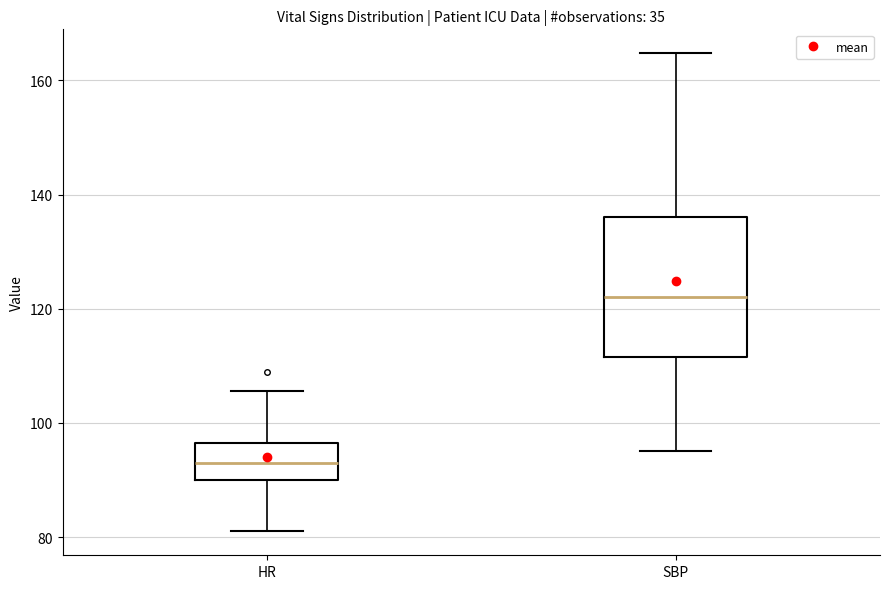

Which box's median line is the lowest?

HR